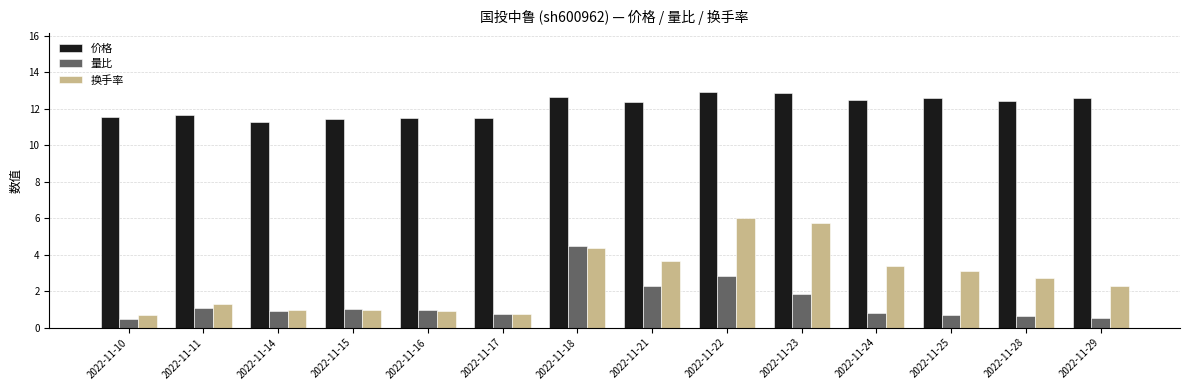

What is the lowest value of the 价格 series?

11.3